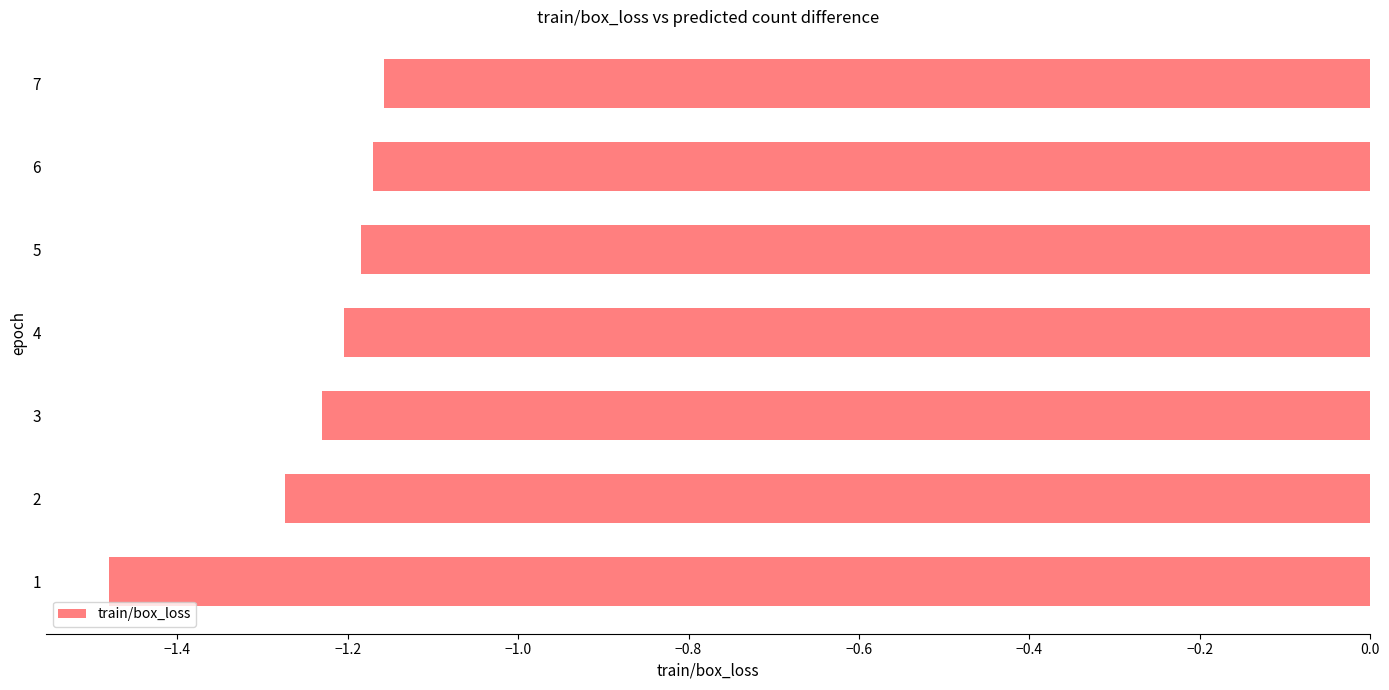

What is the change in value from 2 to 6?

+0.1